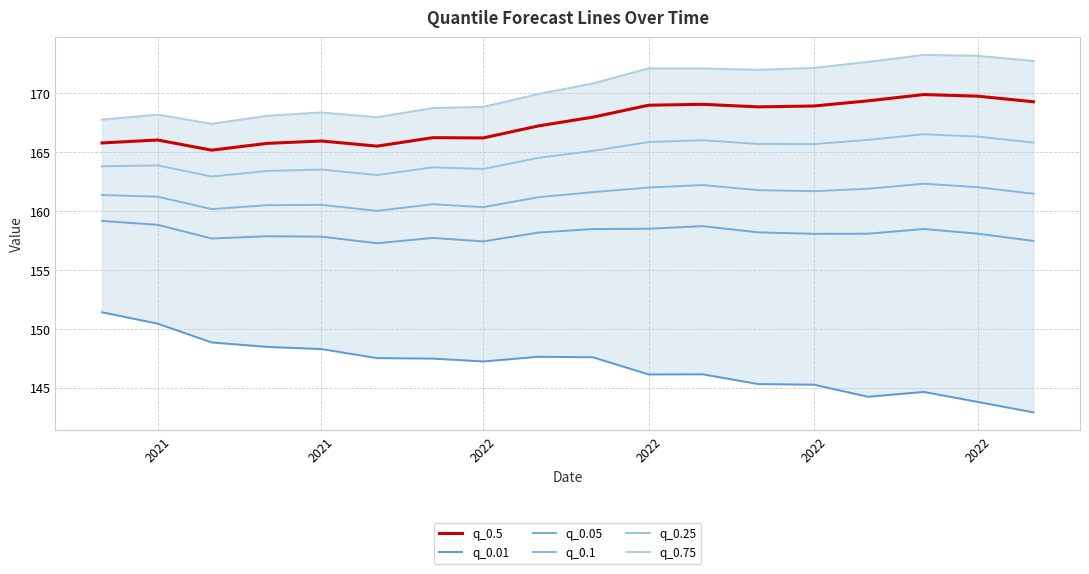

True or false: q_0.25 has more than 1 interior local peaks.

True